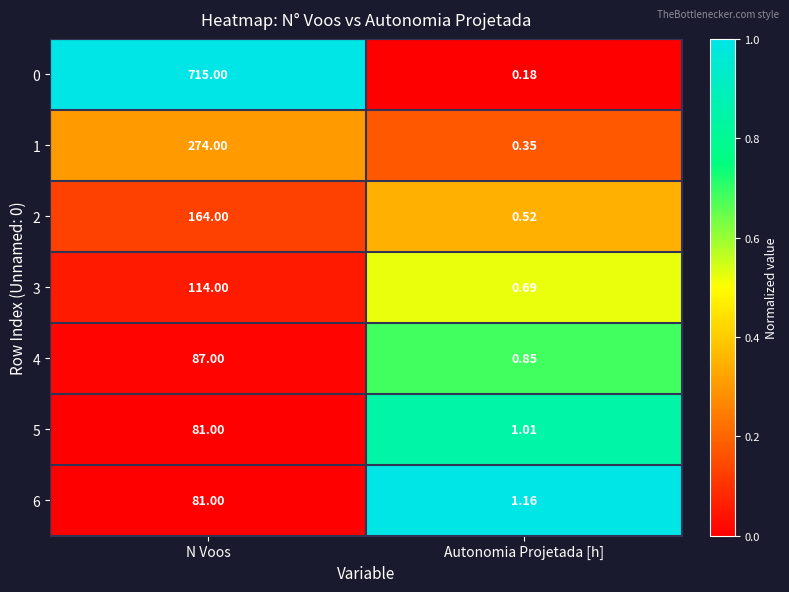

Where is 1 nearest to the value 137?

Autonomia Projetada [h]